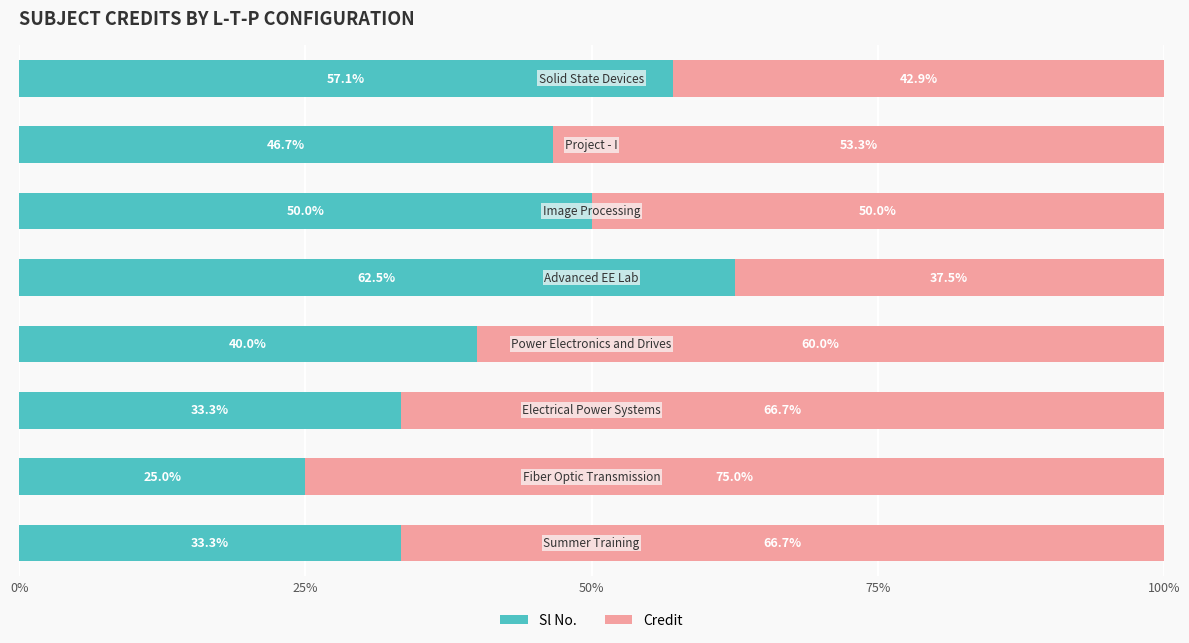

What is the average value of the Sl No. series?

43.5